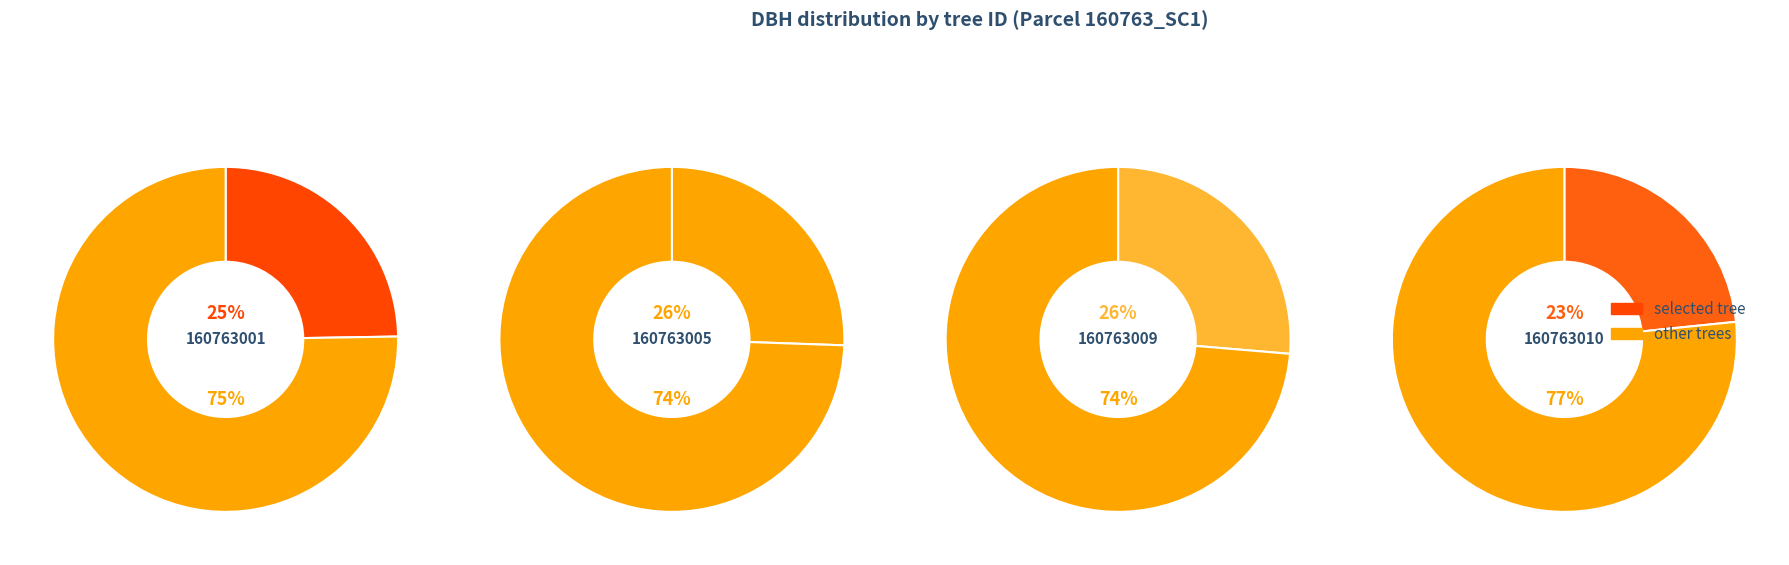

Which slice is the largest?

160763009